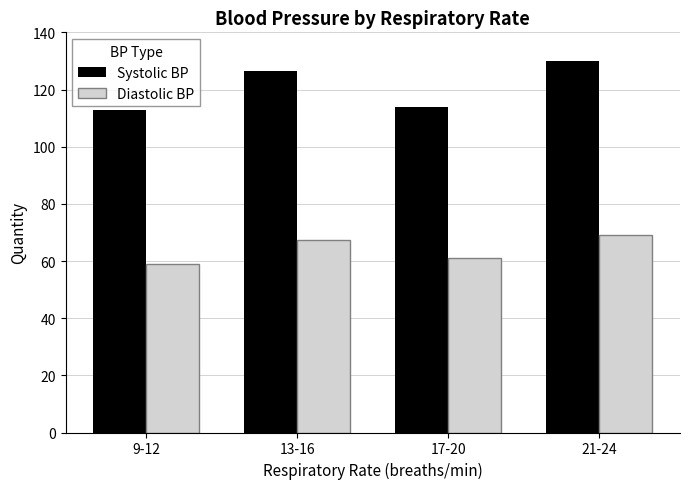

What is the label of the 1st bar from the left?

9-12